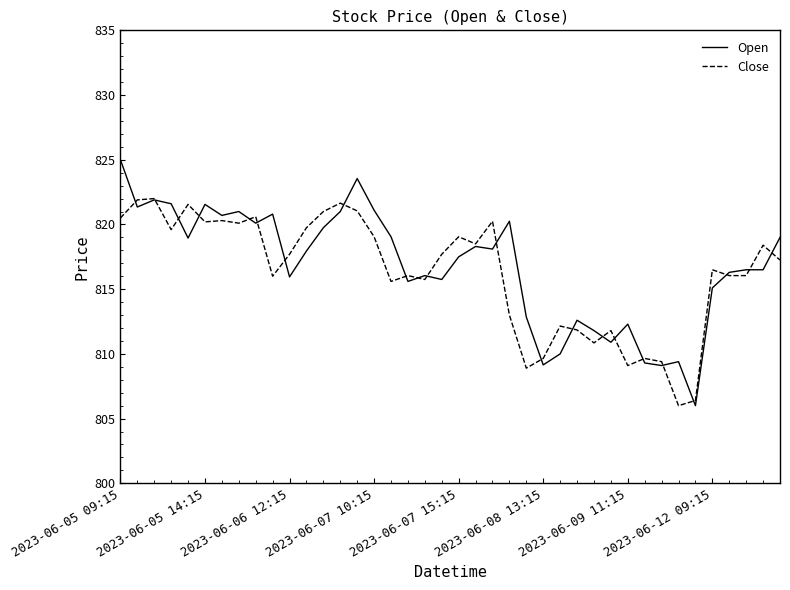

What is the maximum value for Close?

822.0